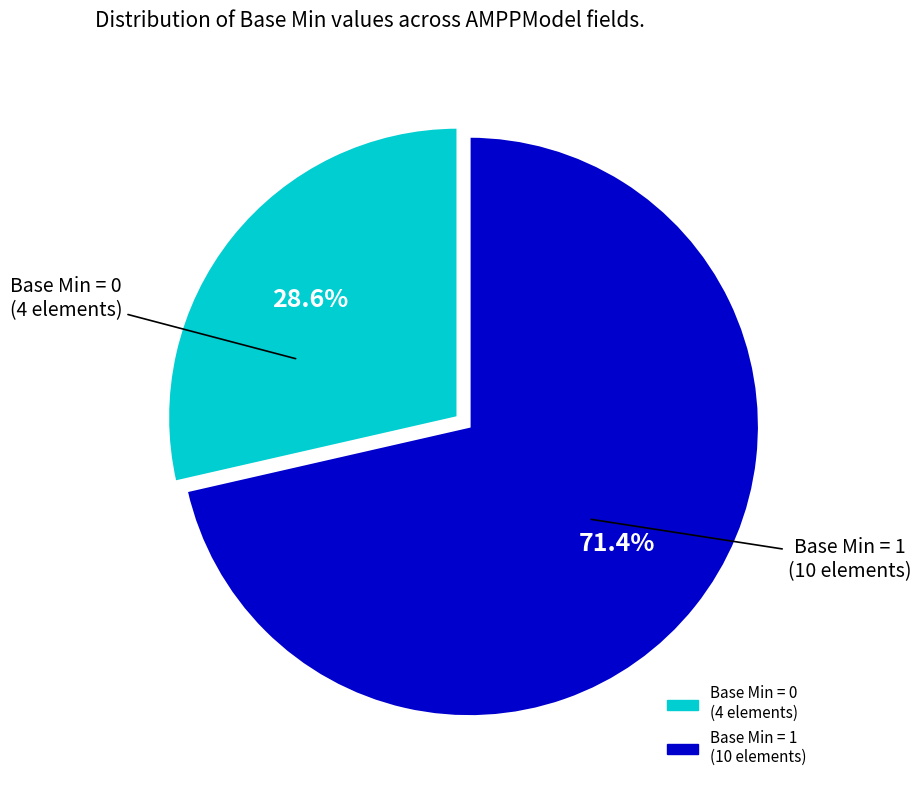

Does any single category account for the majority?

Yes